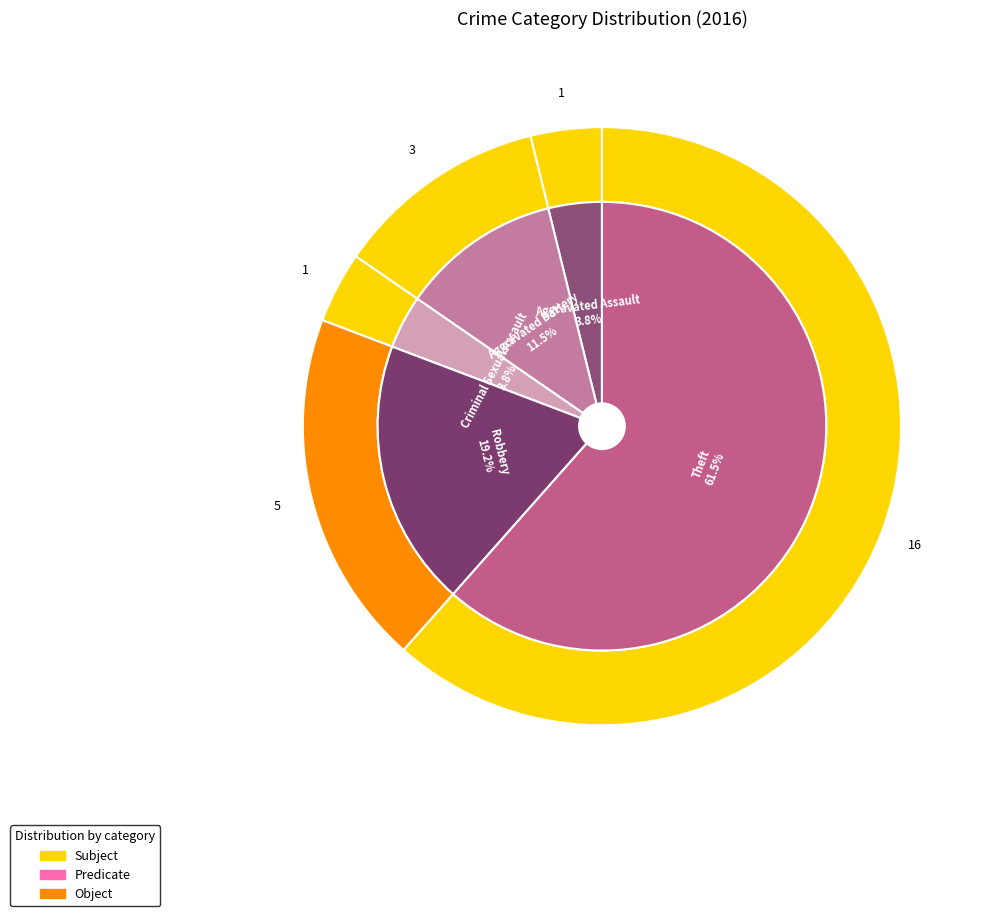

What percentage do Criminal Sexual Assault and Robbery together represent?

23.1%